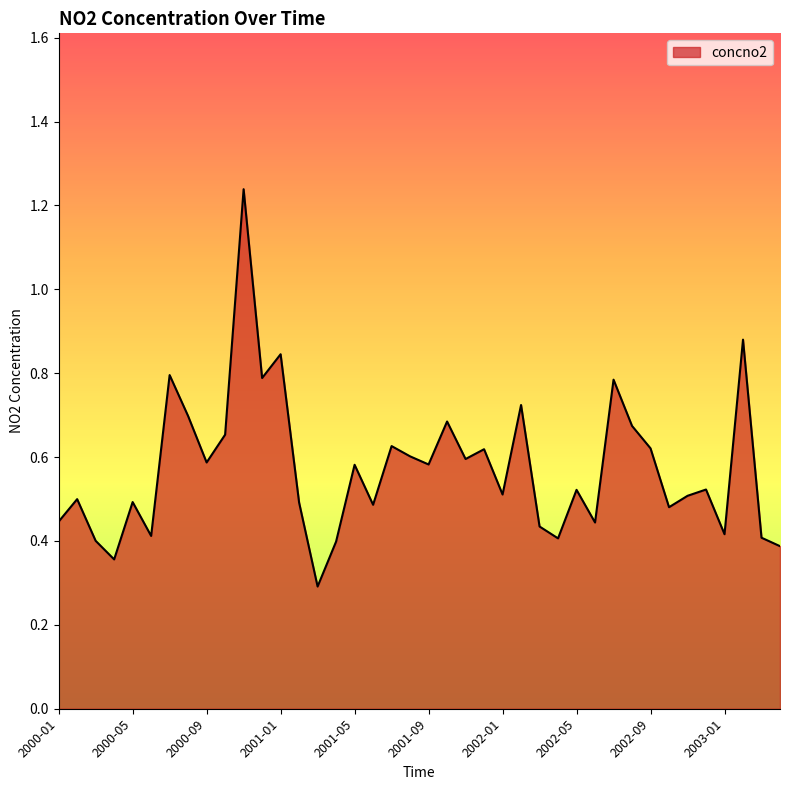

What is the minimum value shown in the chart?

0.3